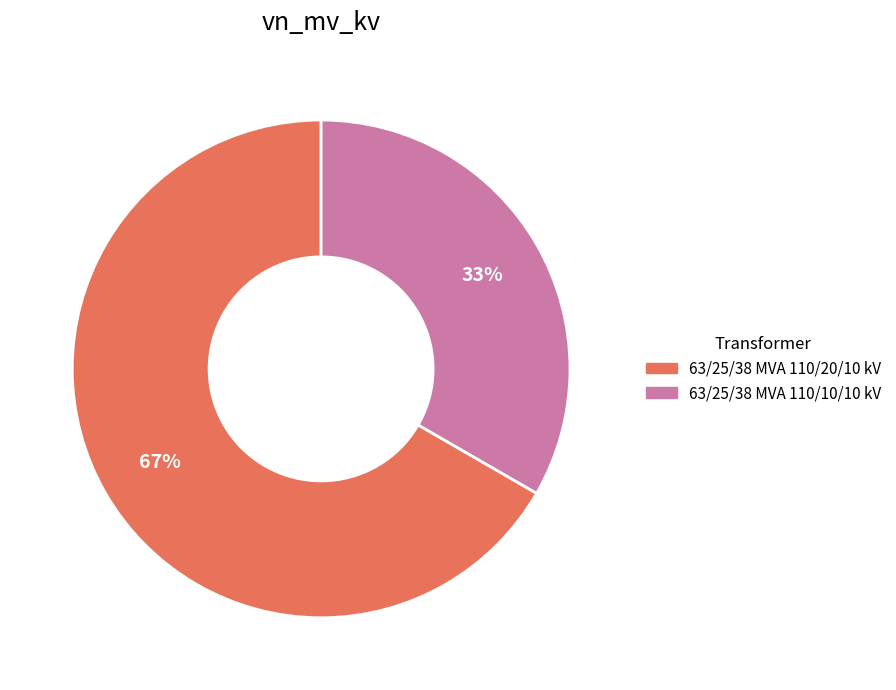

To the nearest percent, what percentage of the pie is 63/25/38 MVA 110/10/10 kV?

33%